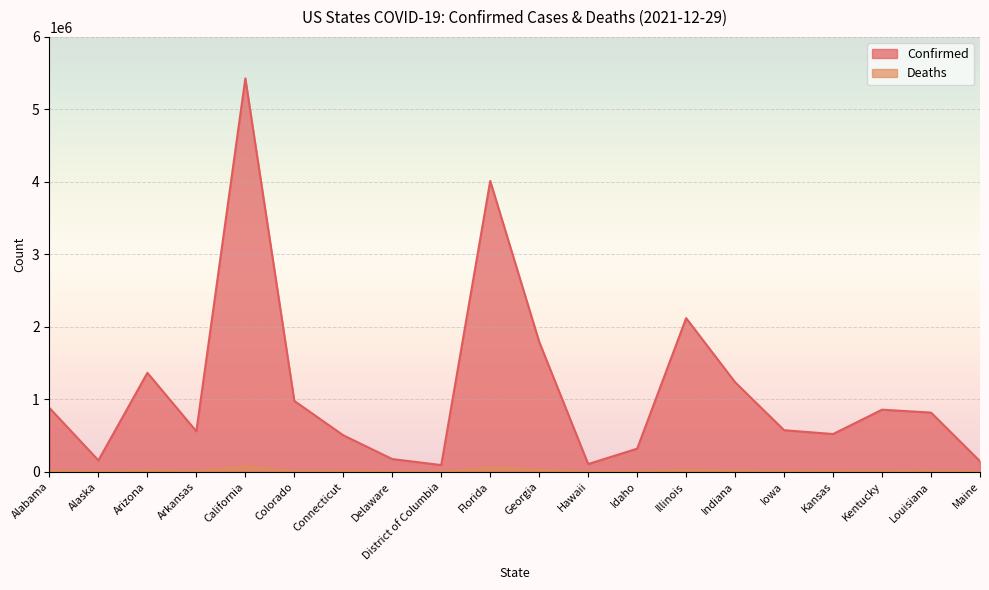

Where is Confirmed nearest to the value 2759538?

Illinois